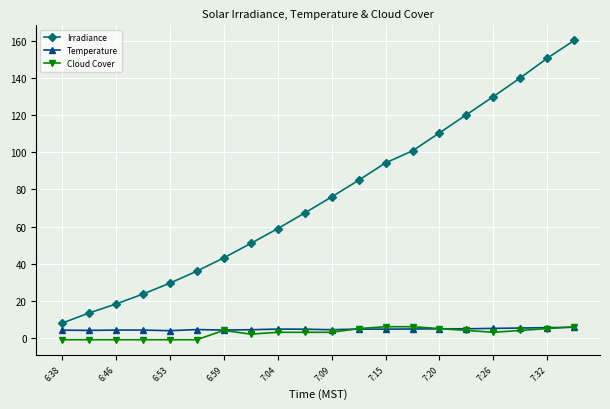

At how many categories does at least one series exceed 83?

9